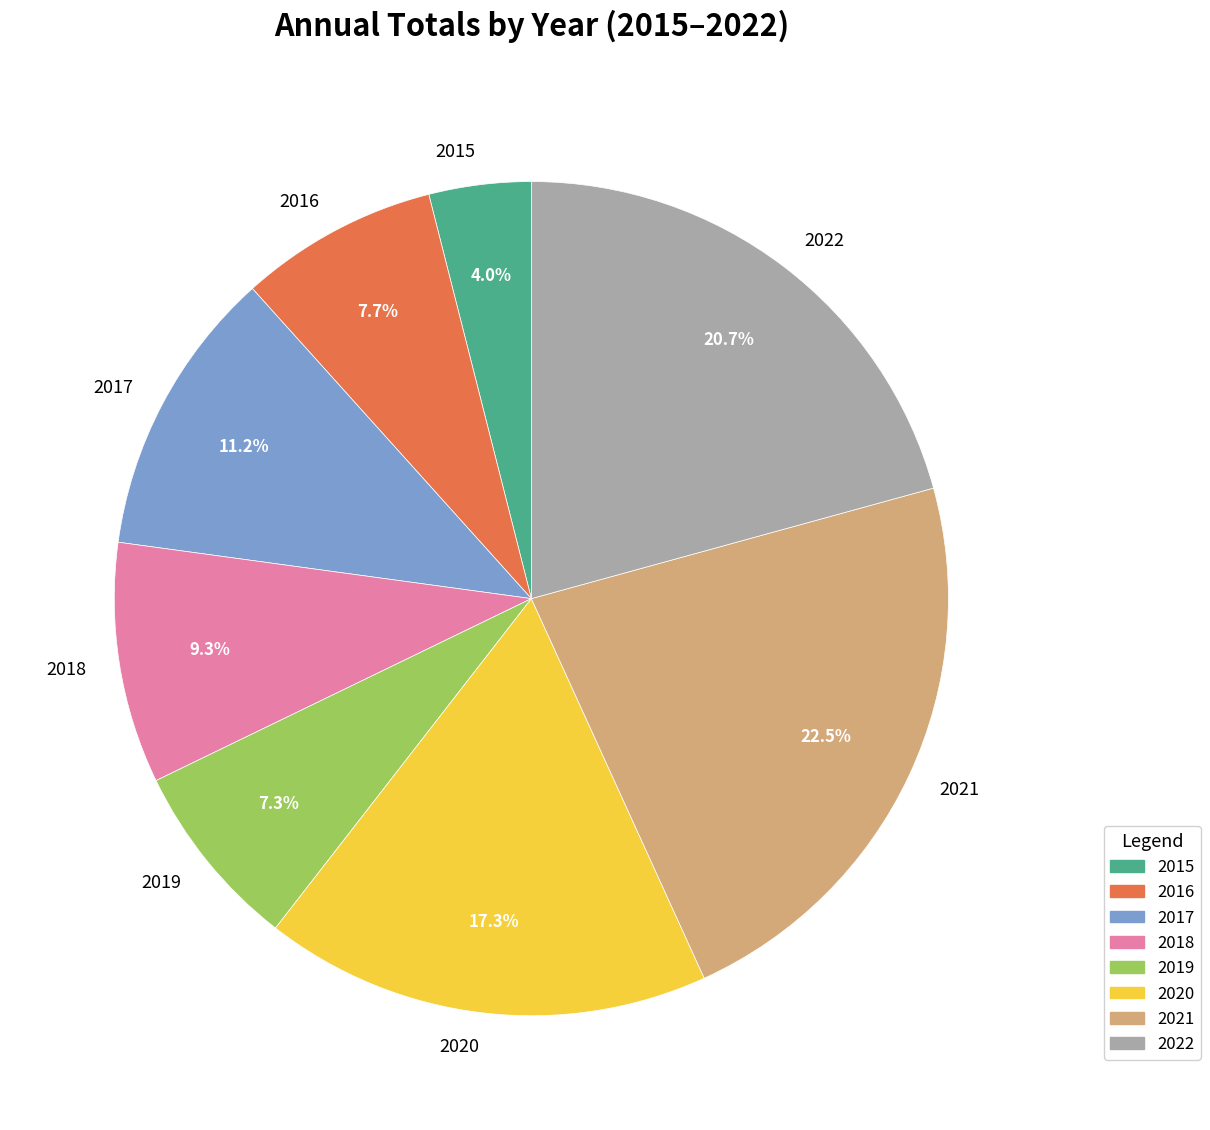

The 2018 slice represents 15% of the pie. True or false?

False